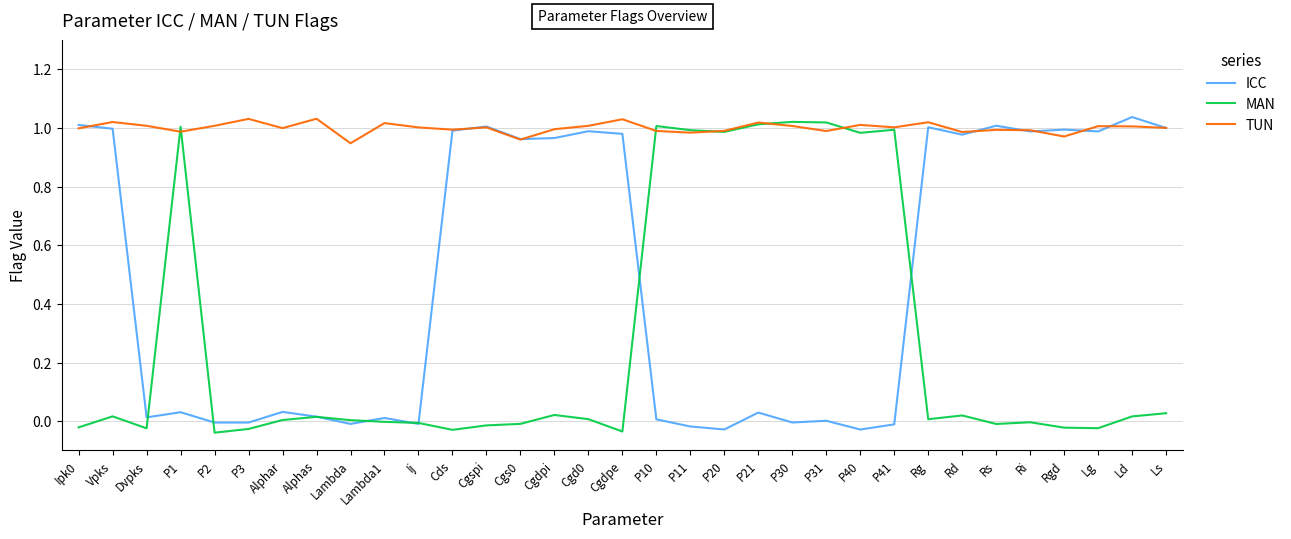

What is the average value of the ICC series?

0.5